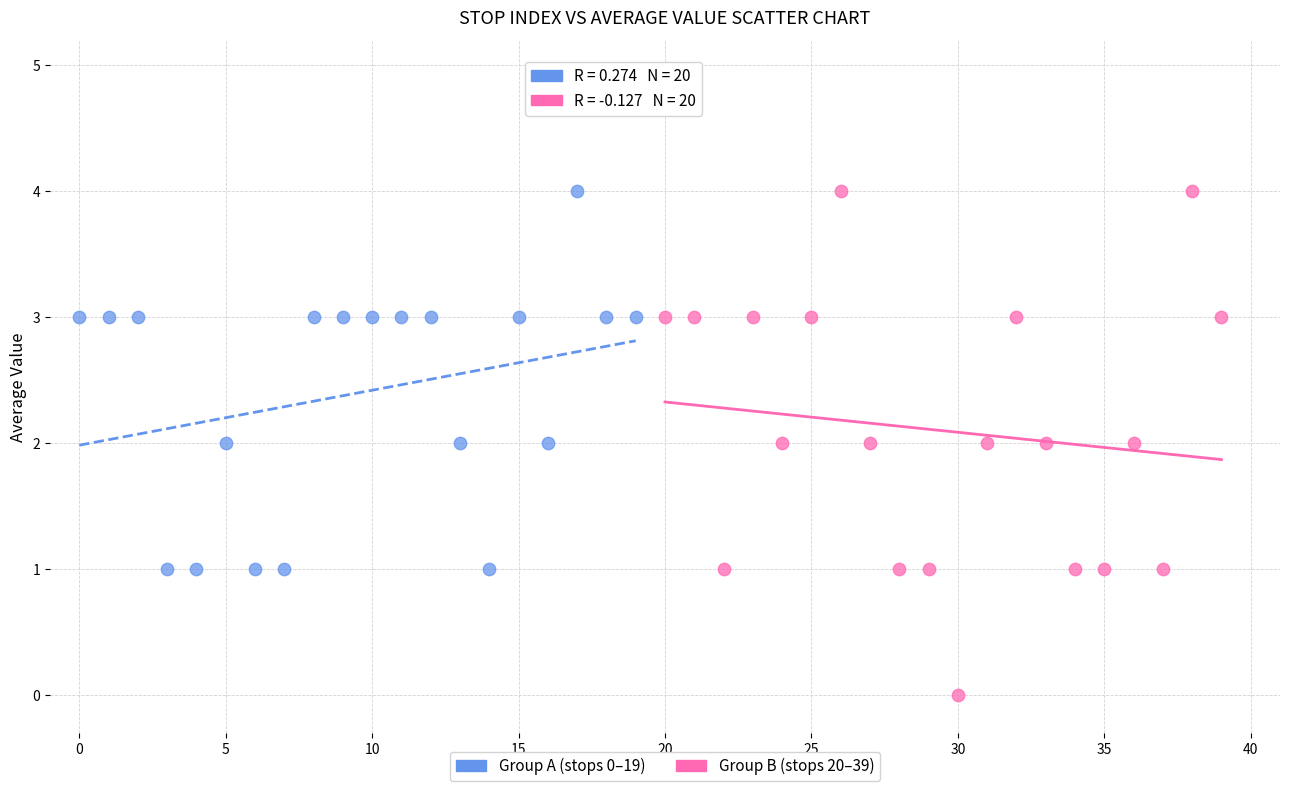

Which series has the widest spread of Y values?

Group B (stops 20–39)